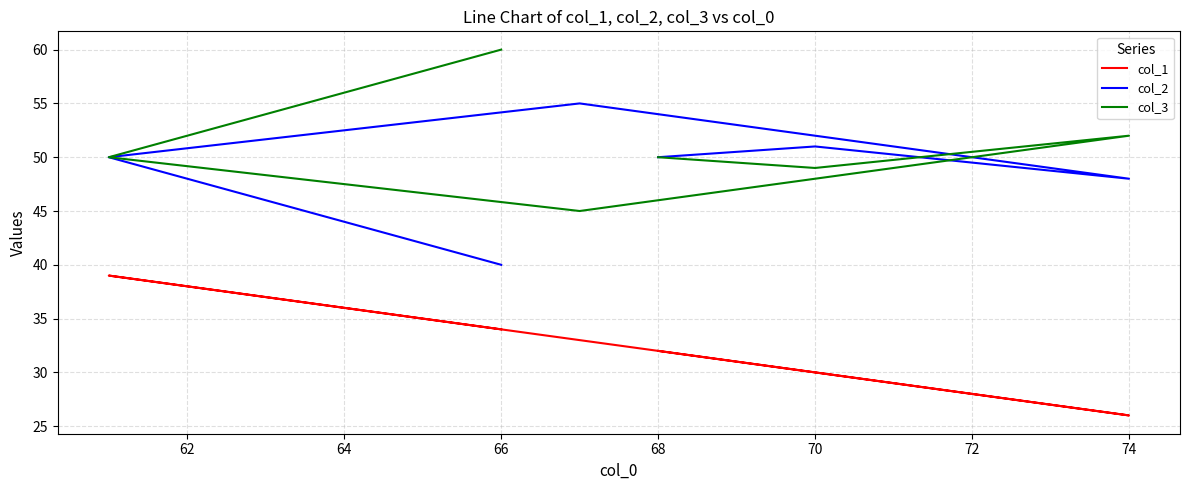

How many interior local peaks does the col_3 series have?

1